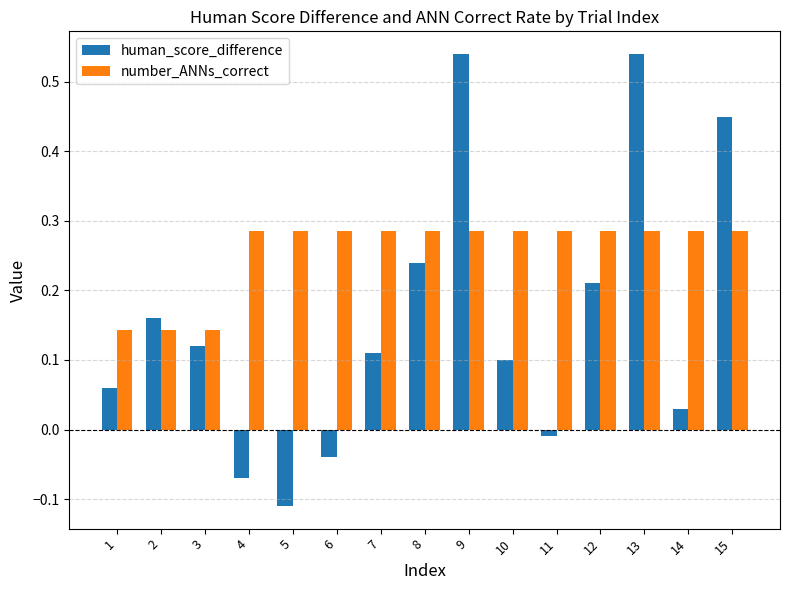

At which category does the chart reach its minimum across all series?

5